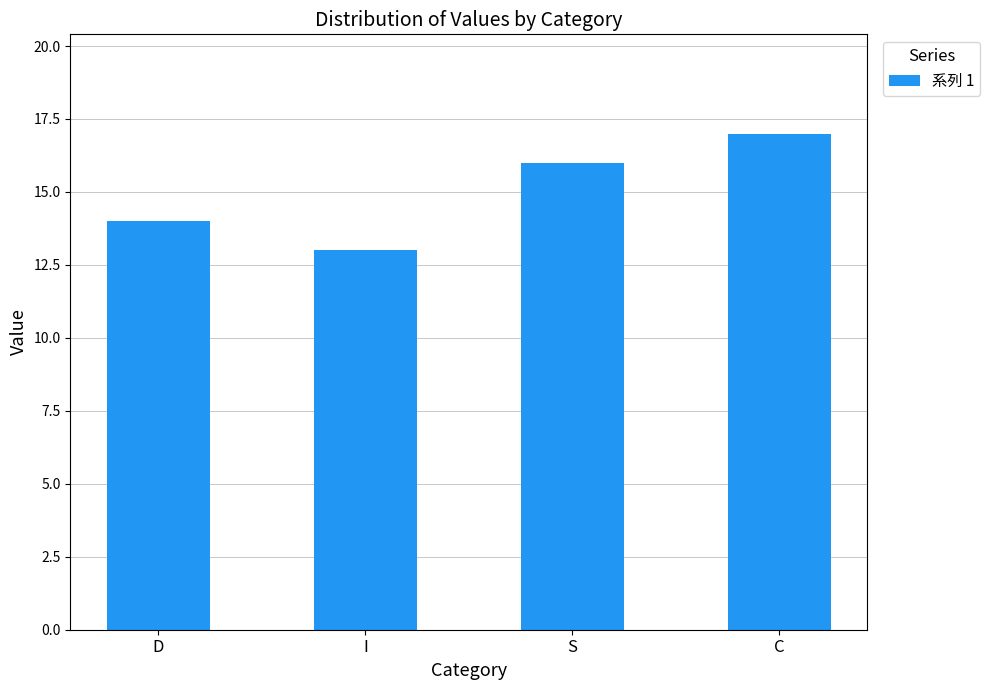

What is the difference between the second highest and second lowest values?

2